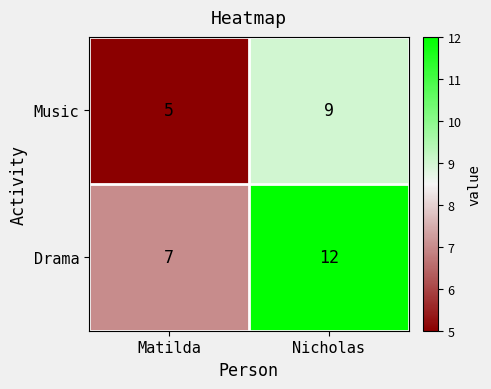

What is the maximum value shown in the chart?

12